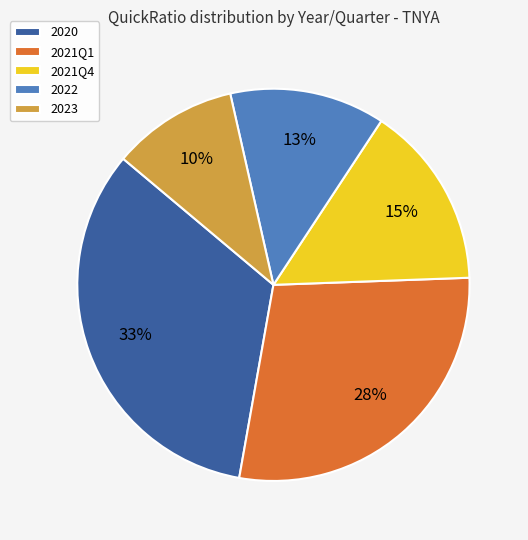

Approximately how many times larger is the value at 2021Q1 compared to 2022?

2.2